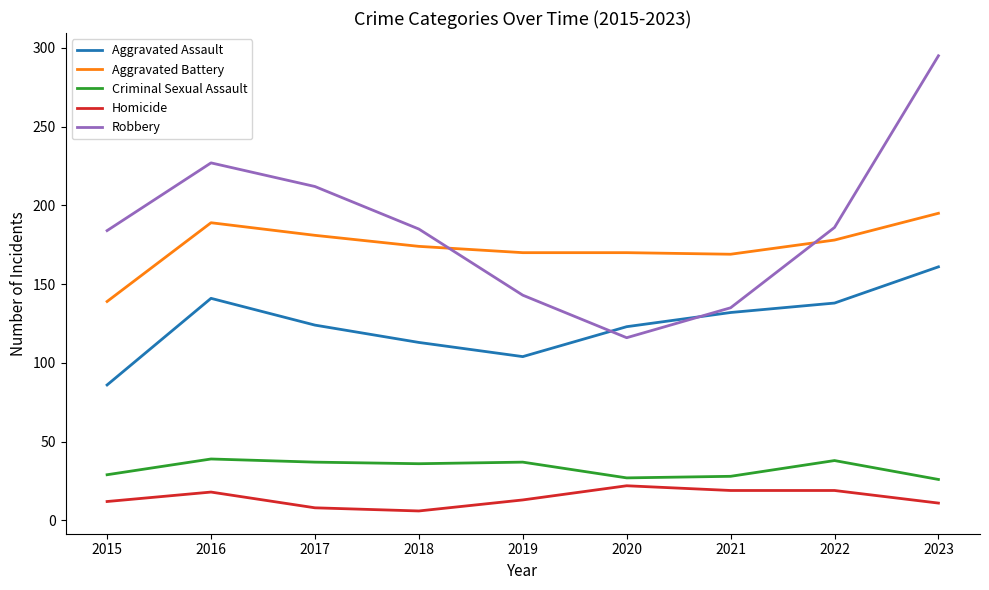

List the series in order of their peak value, highest first.

Robbery, Aggravated Battery, Aggravated Assault, Criminal Sexual Assault, Homicide